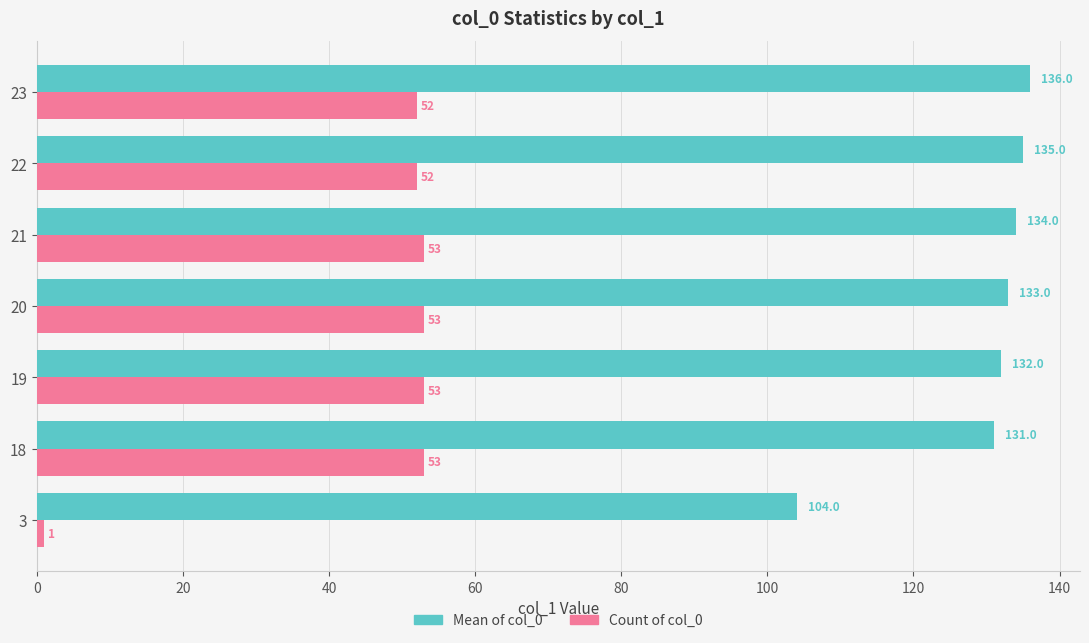

True or false: Mean of col_0 has a value of 132 at 19.

True